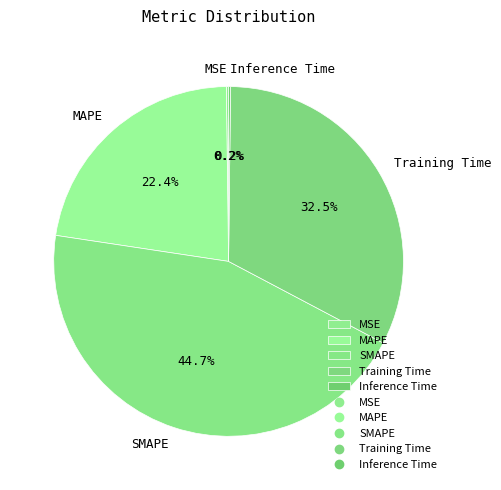

Is Training Time the majority of the pie?

No